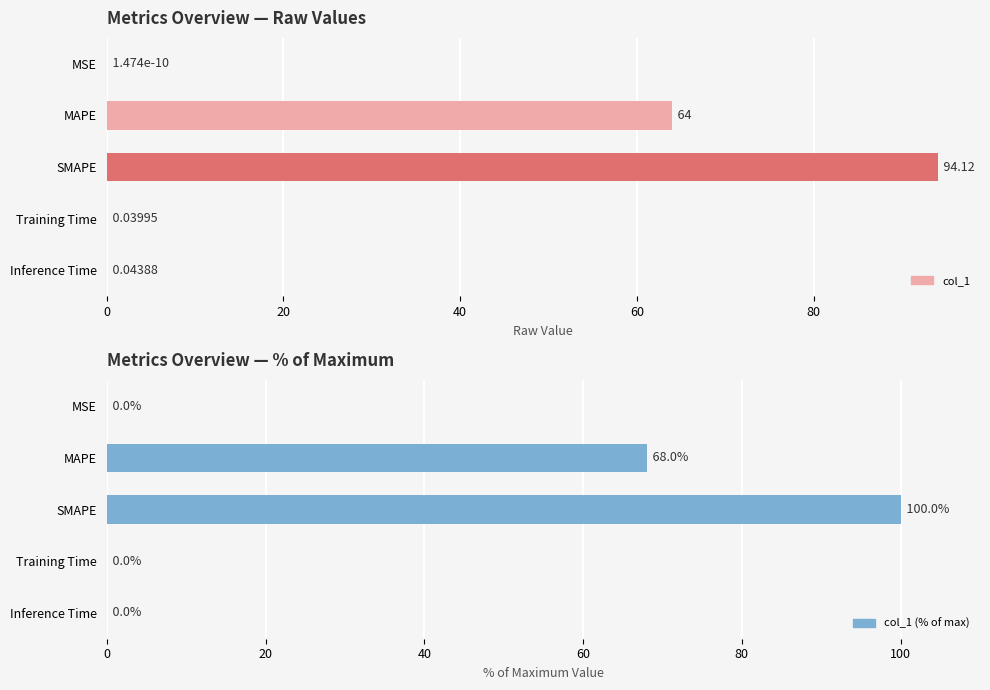

Which series has the widest spread of values?

col_1 (% of max)